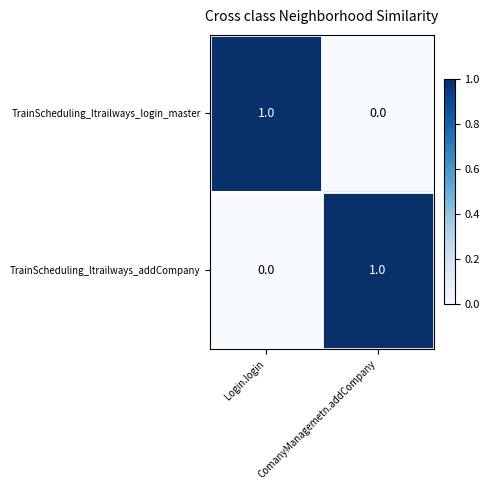

What is the total value across all series at Login.login?

1